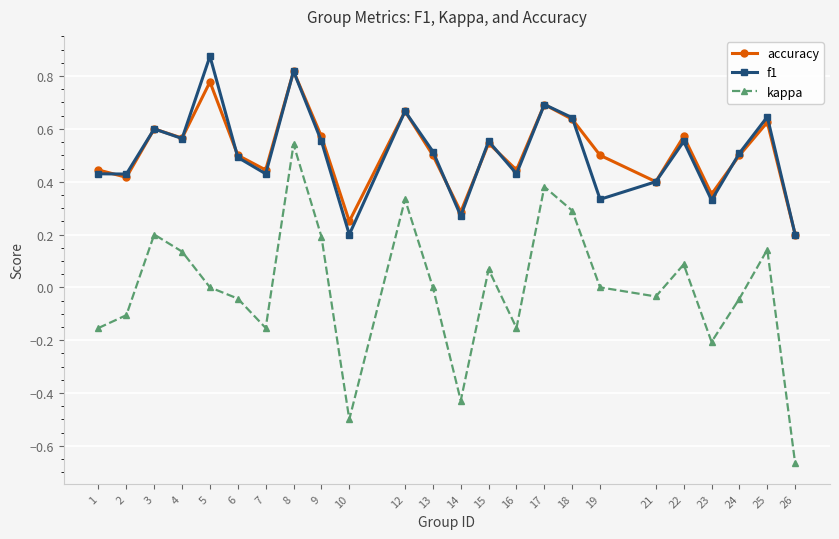

How many lines are shown in the chart?

3